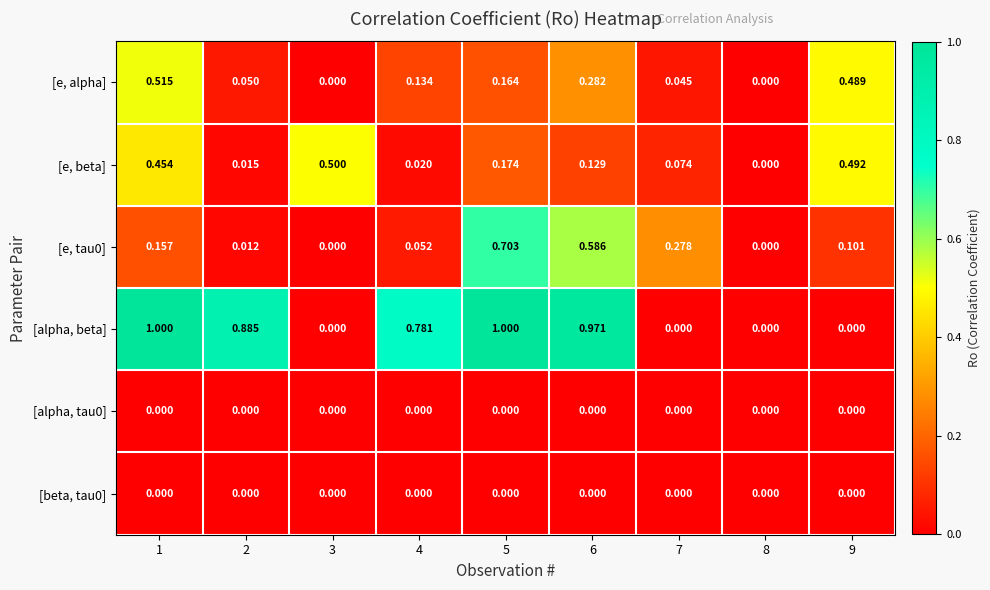

Which series has the widest spread of values?

[alpha, beta]